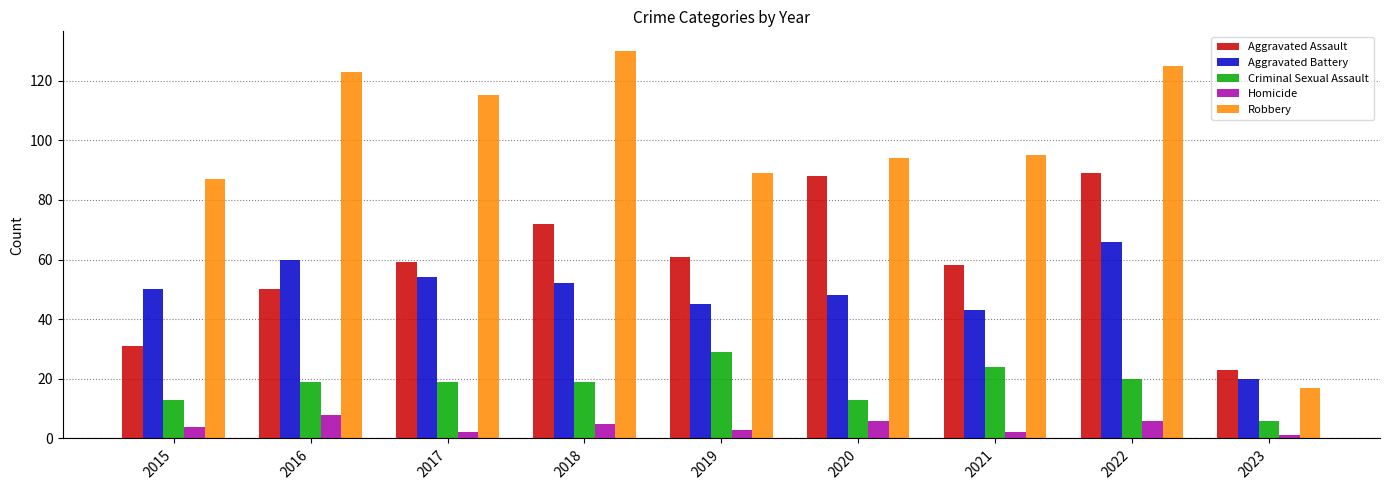

What is the value of the Criminal Sexual Assault bar at the 4th from the left?

19